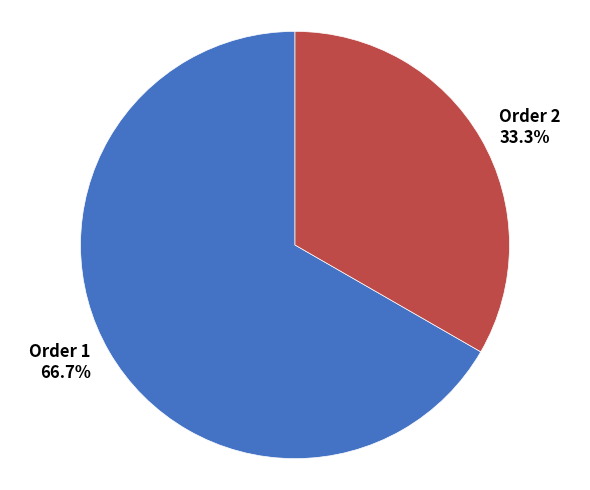

Is there a majority slice in this chart?

Yes